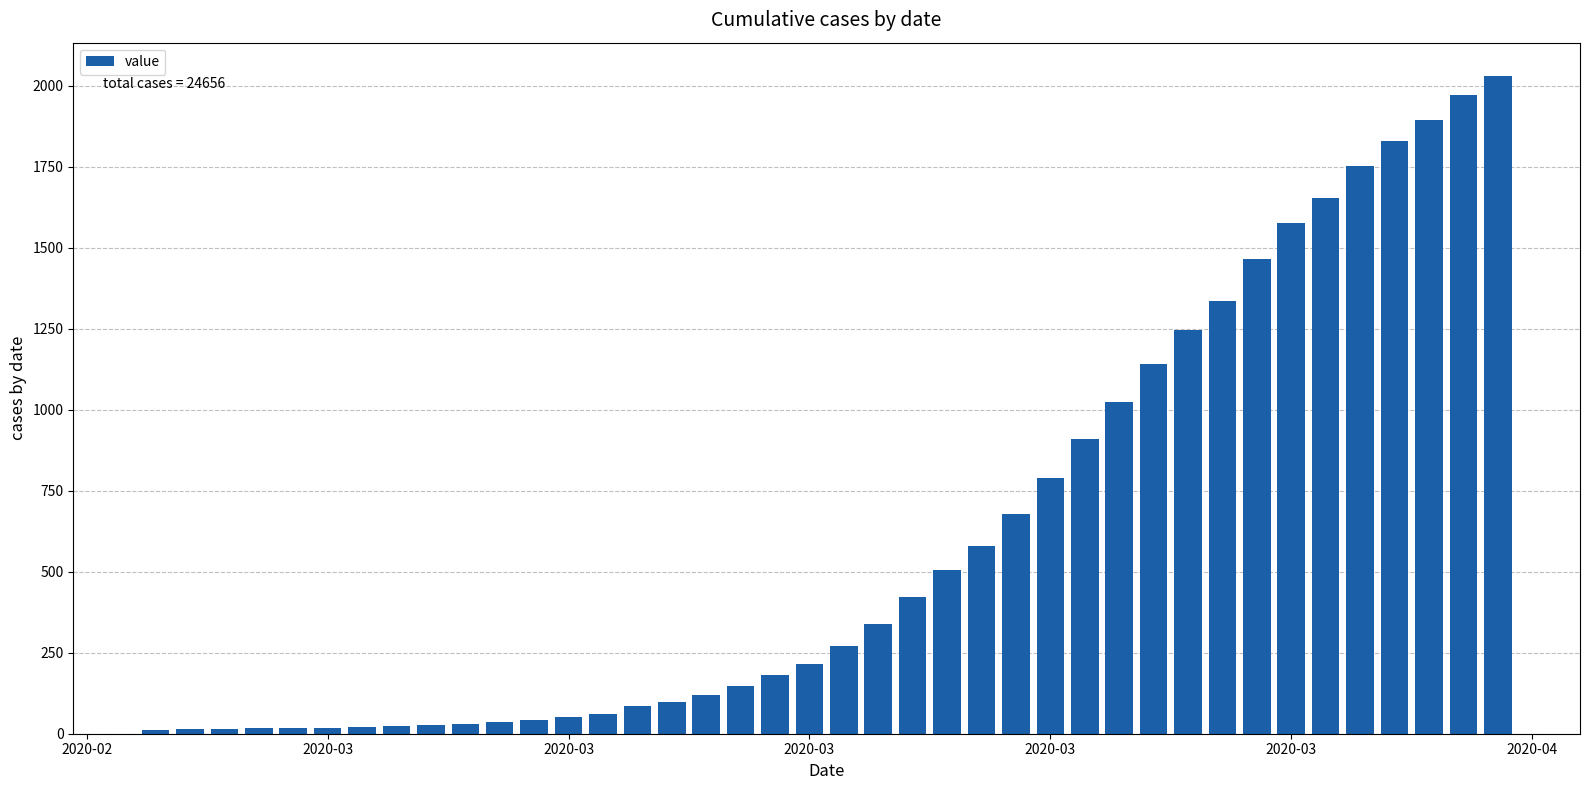

What is the sum of all values?

24656